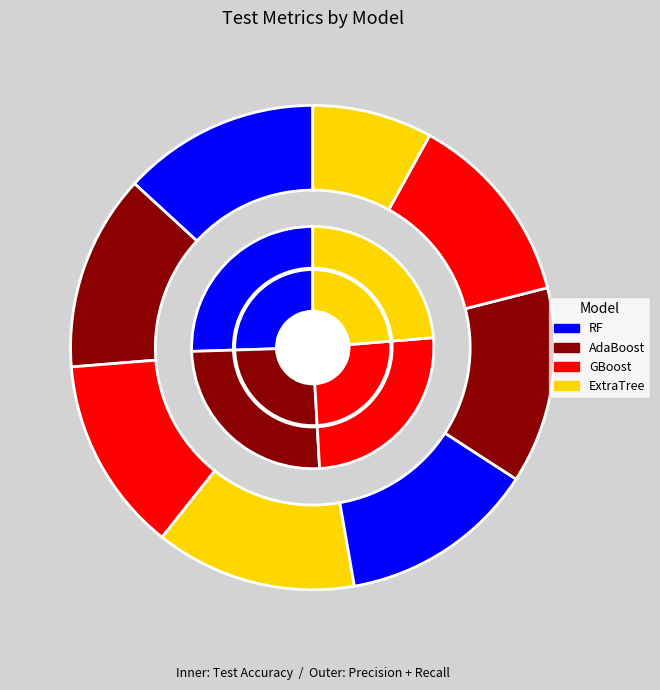

To the nearest percent, what percentage of the pie is Recall Test?

33%